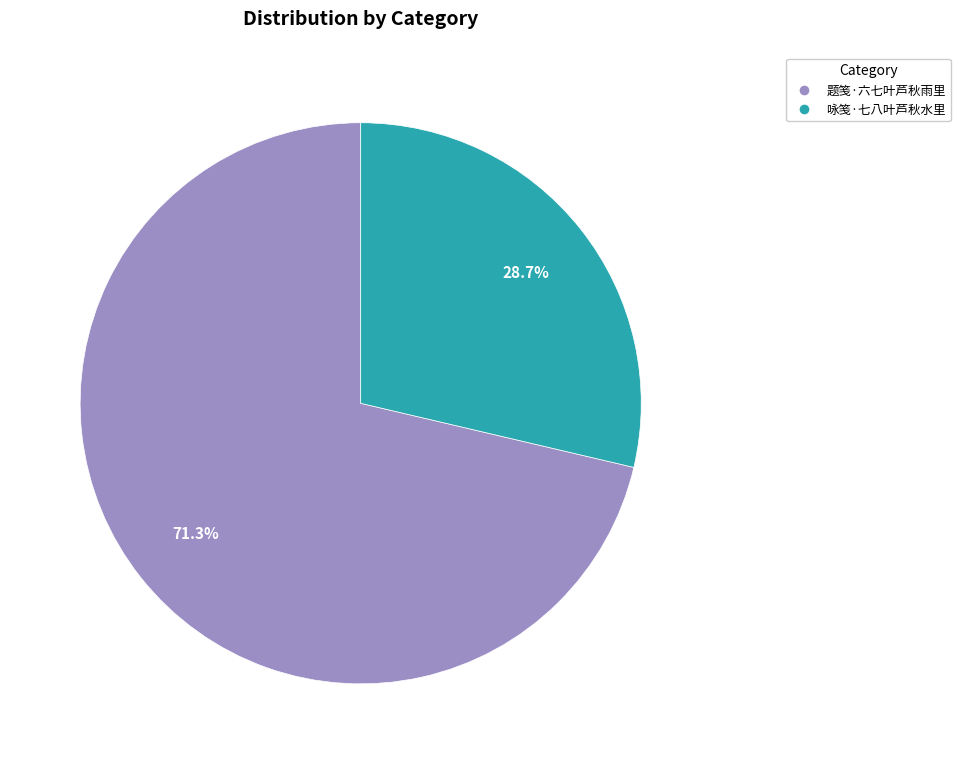

What is the largest slice in the pie chart?

题笺·六七叶芦秋雨里